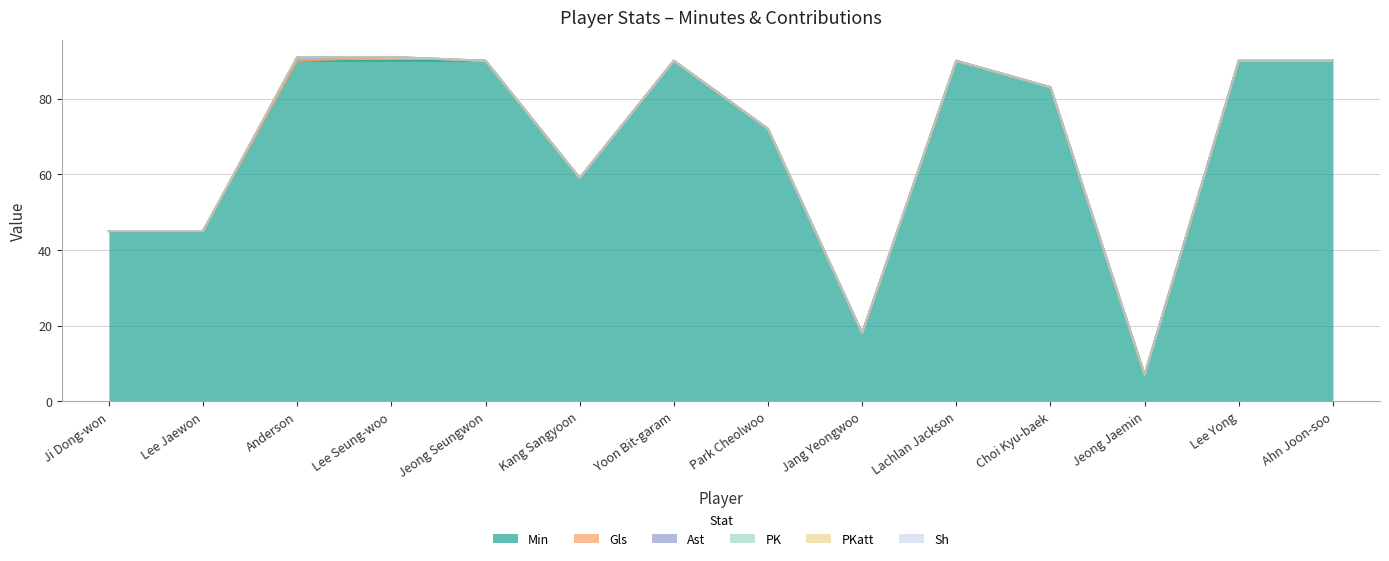

Reading left to right, list all the values displayed in this chart.

Min: 45	45	90	90	90	59	90	72	18	90	83	7	90	90
Gls: 0	0	0	1	0	0	0	0	0	0	0	0	0	0
Ast: 0	0	1	0	0	0	0	0	0	0	0	0	0	0
PK: 0	0	0	0	0	0	0	0	0	0	0	0	0	0
PKatt: 0	0	0	0	0	0	0	0	0	0	0	0	0	0
Sh: 0	0	0	0	0	0	0	0	0	0	0	0	0	0